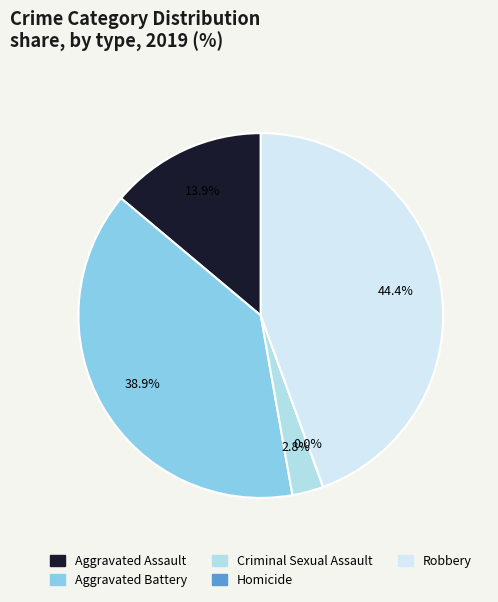

To the nearest percent, what percentage of the pie is Criminal Sexual Assault?

3%